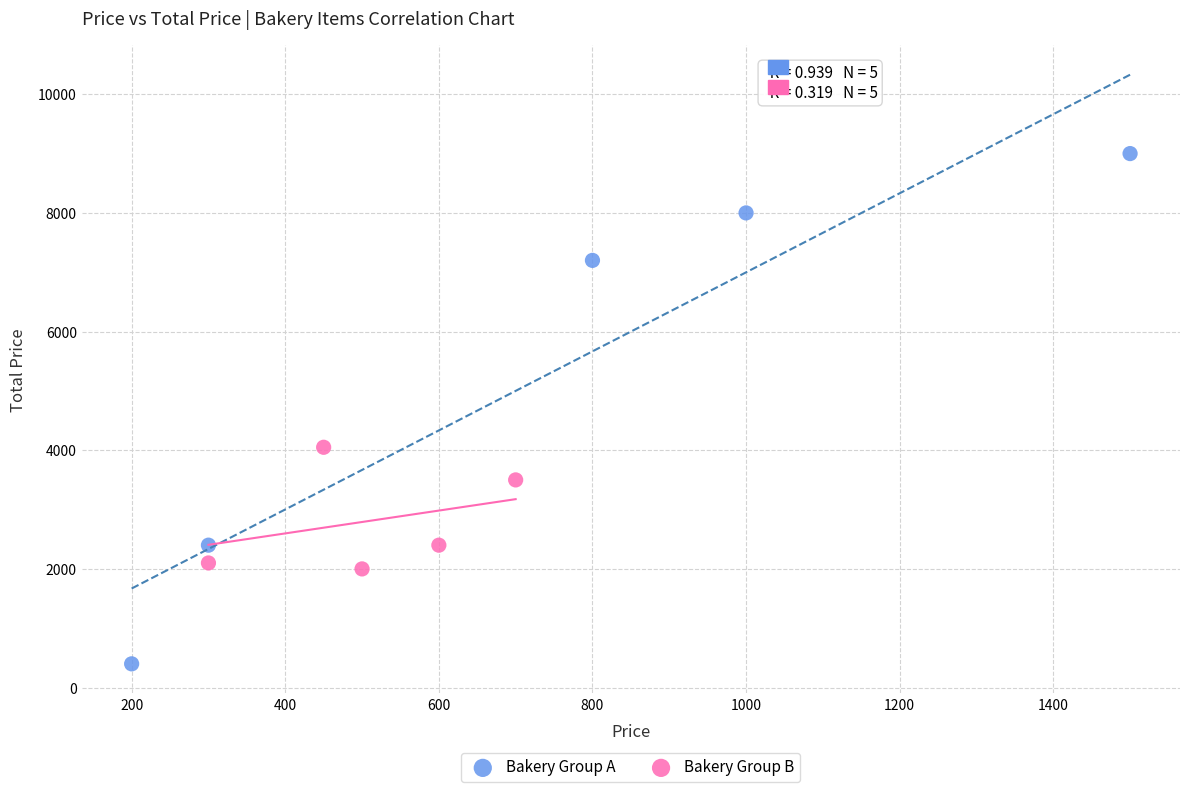

Which series has the largest Y range (max minus min)?

Bakery Group A